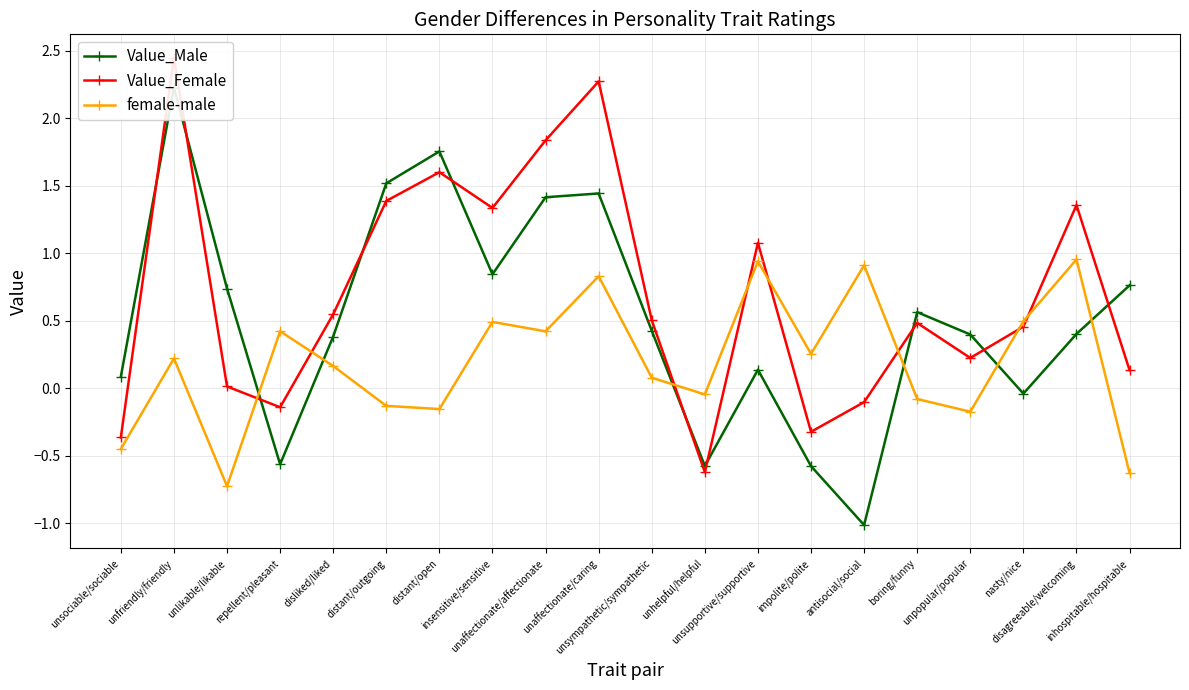

Count the number of categories in the chart.

20